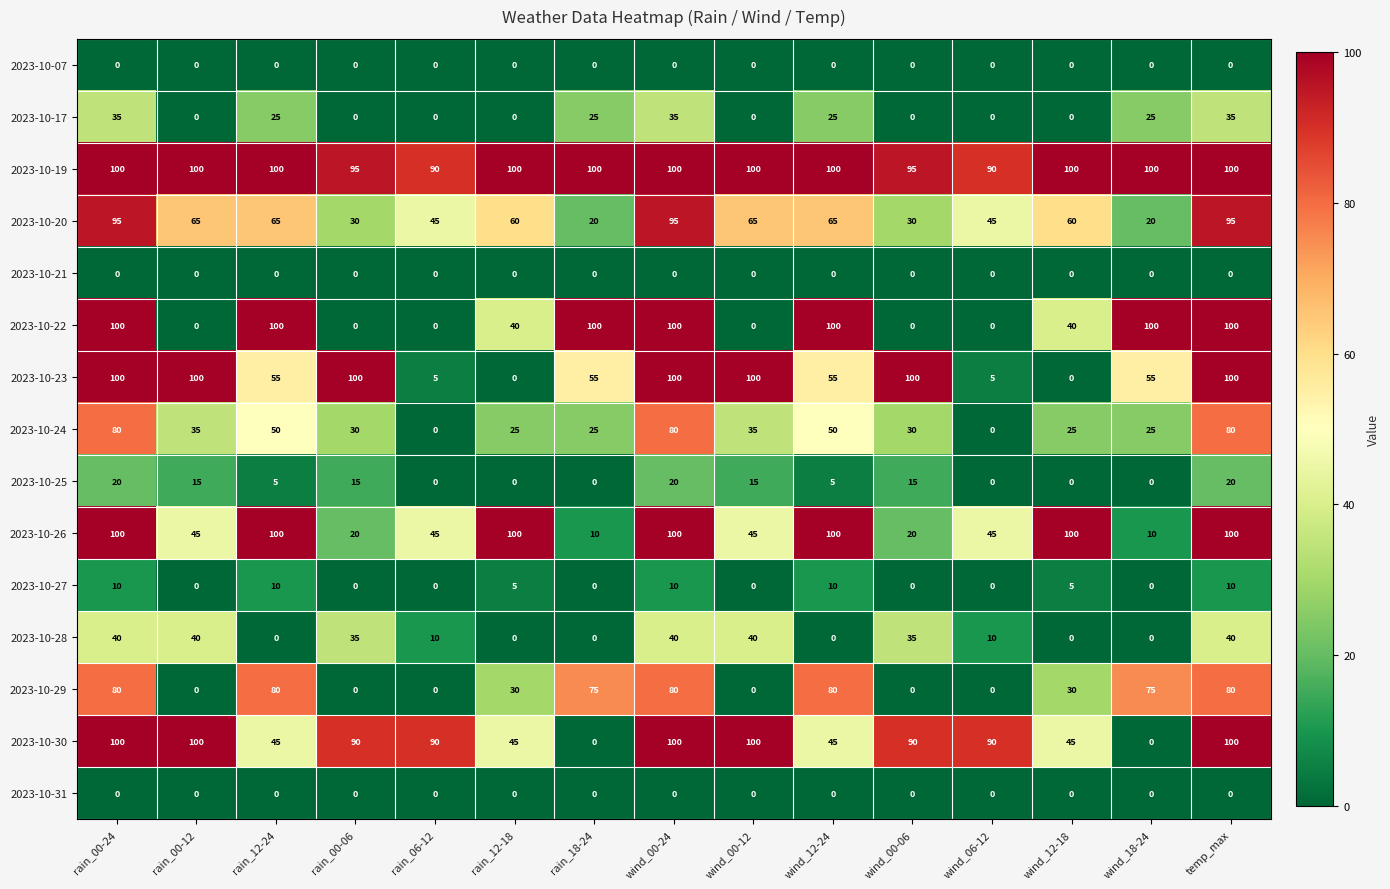

What is the spread (max minus min) of values at wind_00-06?

100